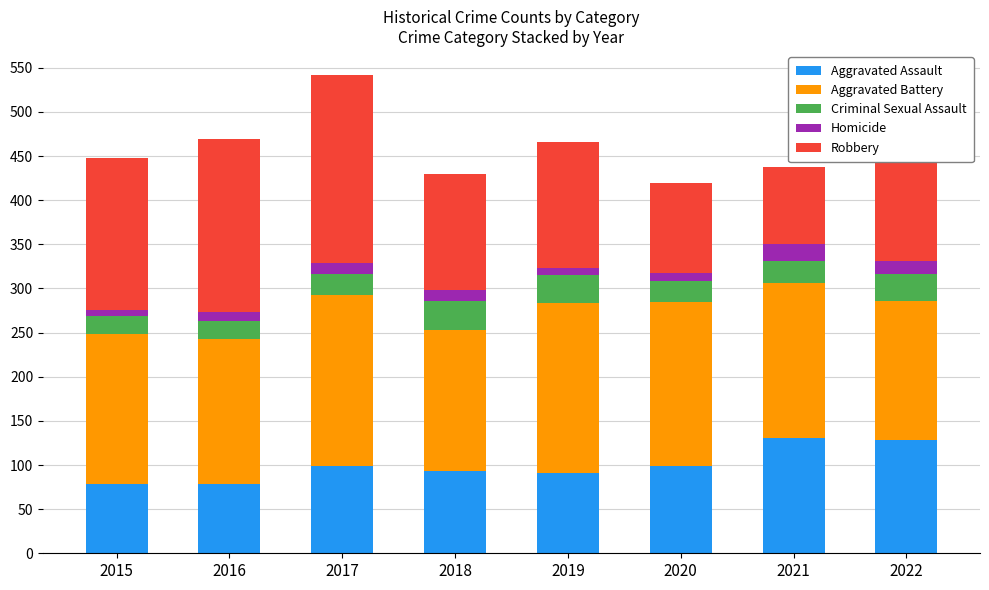

True or false: Aggravated Assault has a value of 192 at 2022.

False